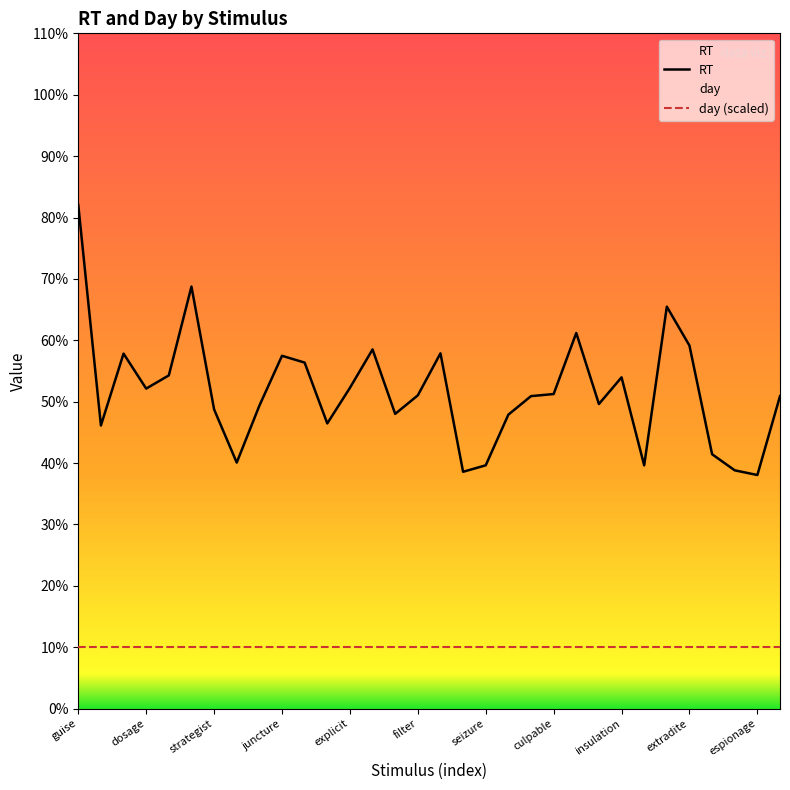

Does the chart have visible grid lines?

No